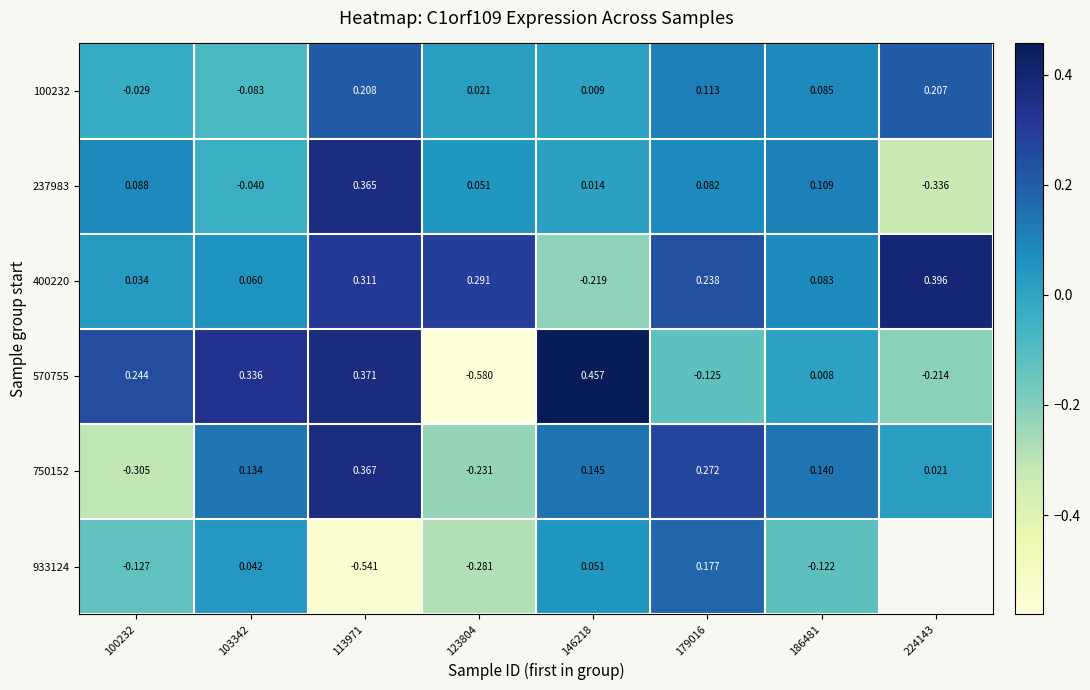

Where is 933124 nearest to the value 0?

103342